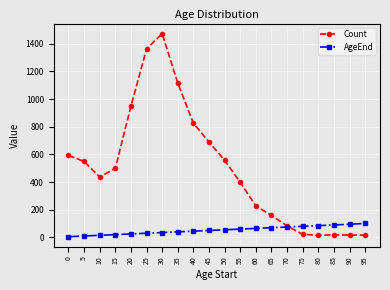

What is the spread (max minus min) of values at 70?

8